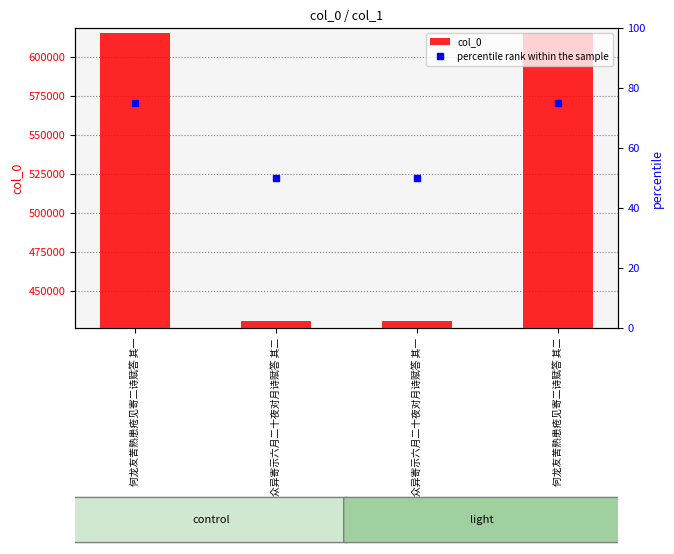

At which category does the chart reach its peak across all series?

何龙友苦熟患疮见寄二诗赋答 其二